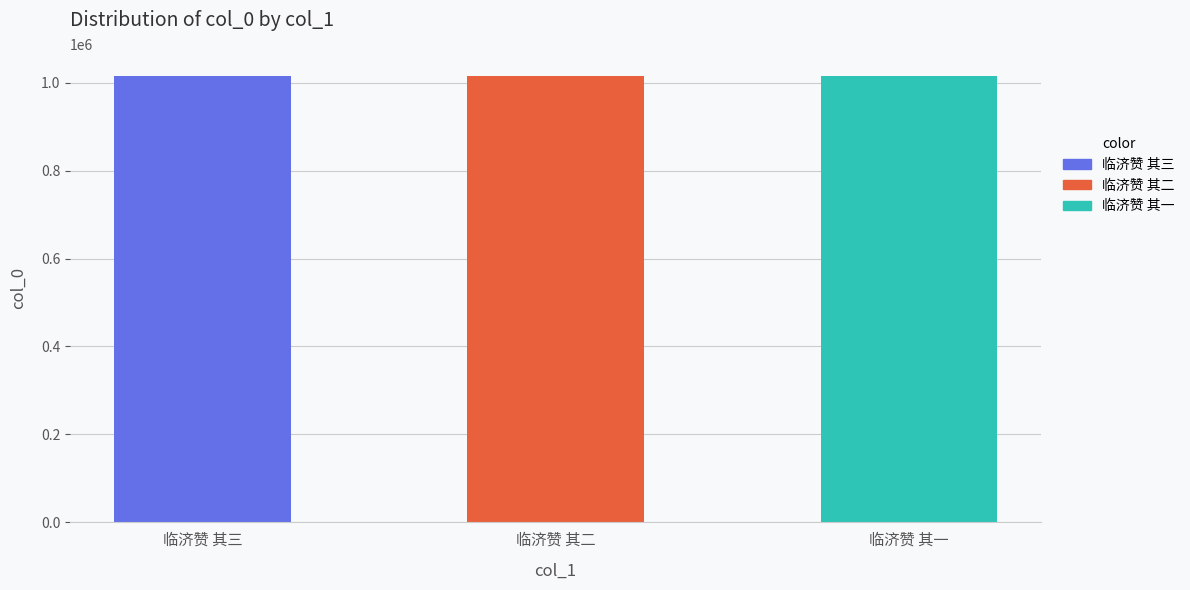

What is the average value?

1014678